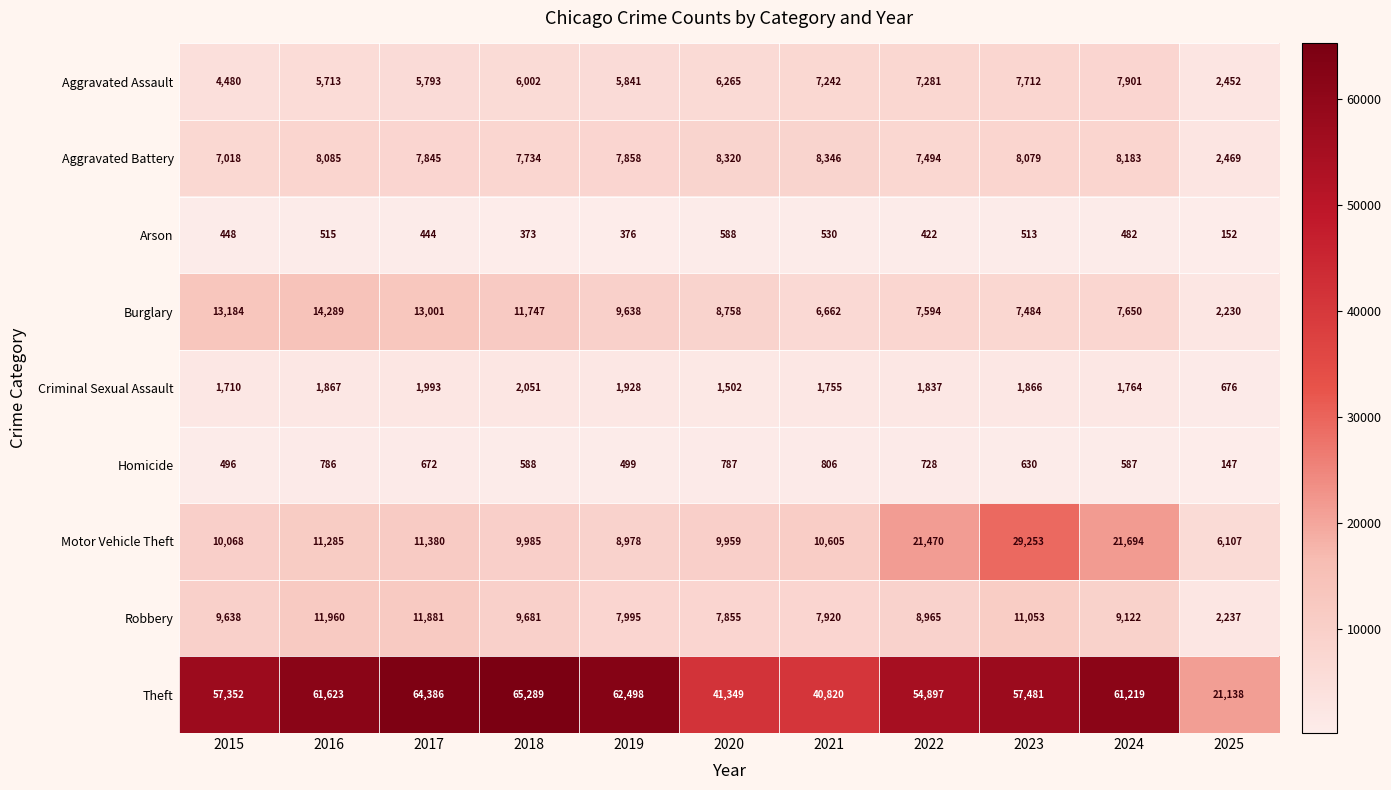

How many categories are shown in the chart?

11